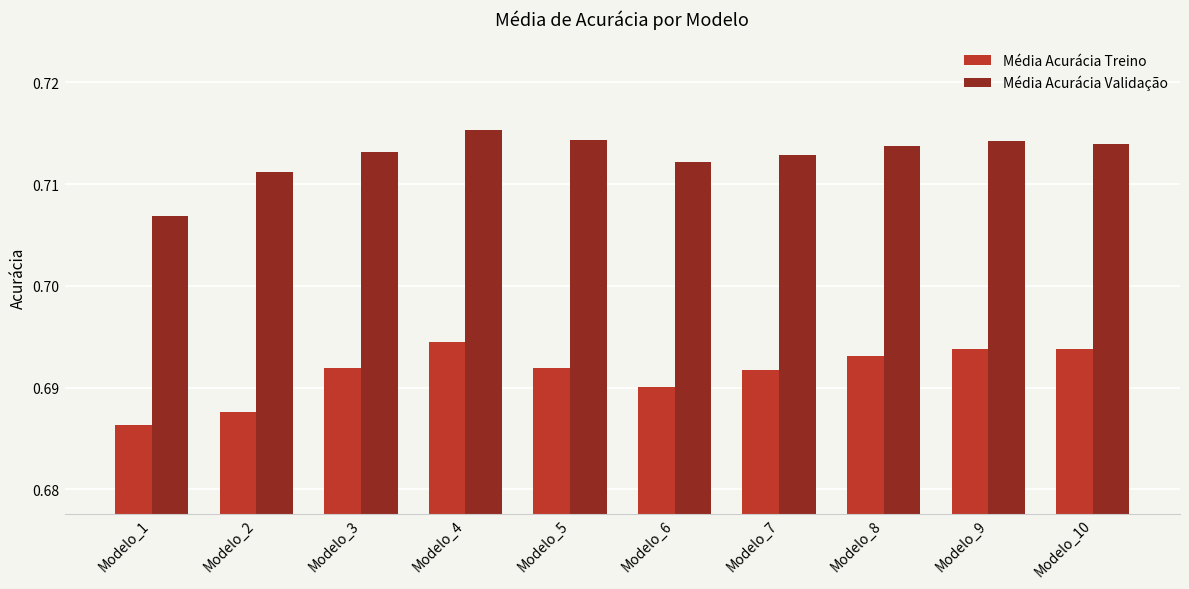

Rank the series by their maximum value, from lowest to highest.

Média Acurácia Treino, Média Acurácia Validação